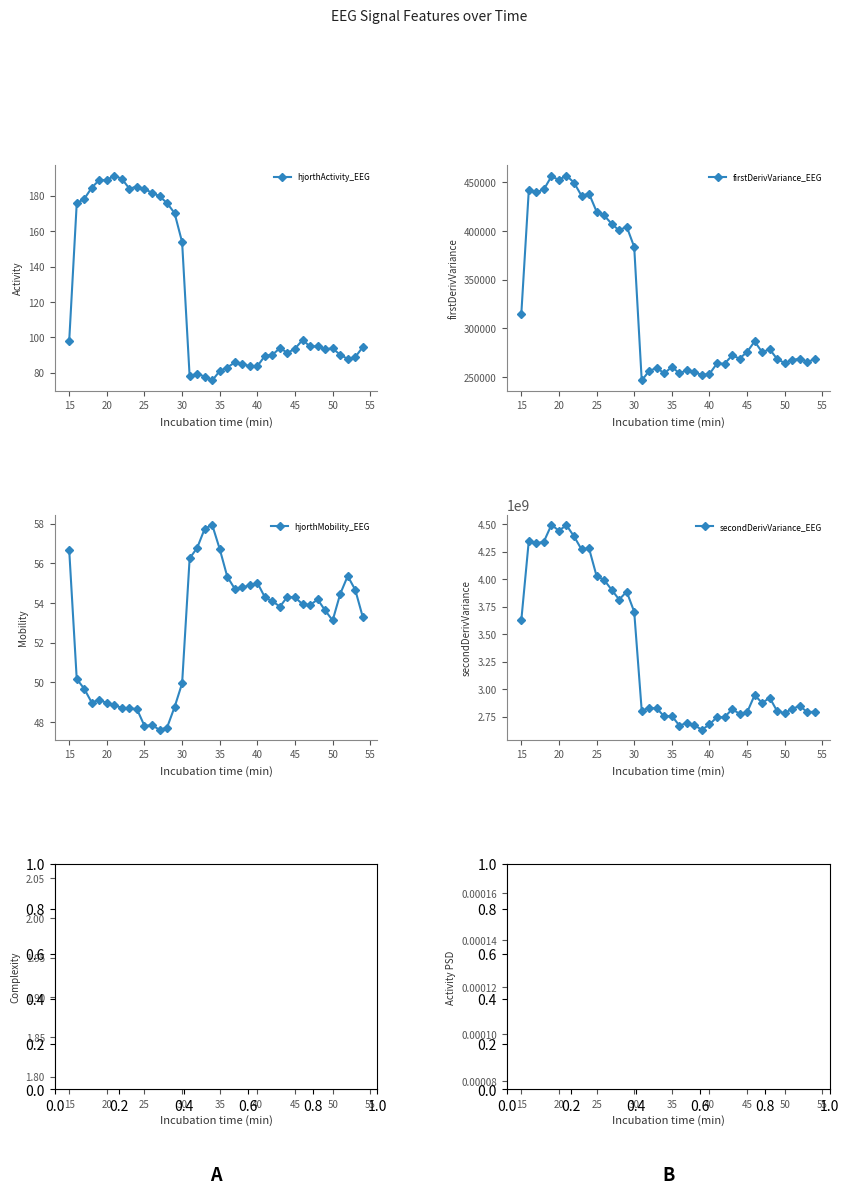

What is the minimum value for firstDerivVariance_EEG?

246556.2